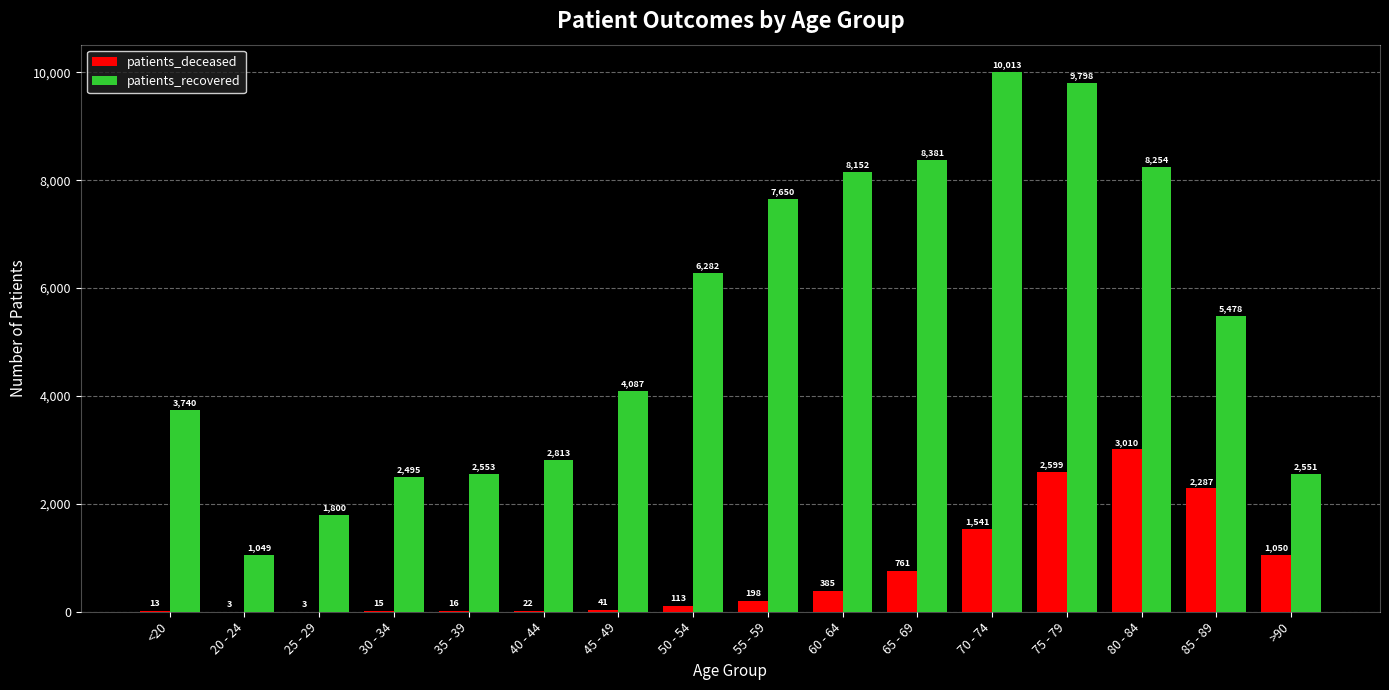

Which category has the highest value across all series?

70 - 74